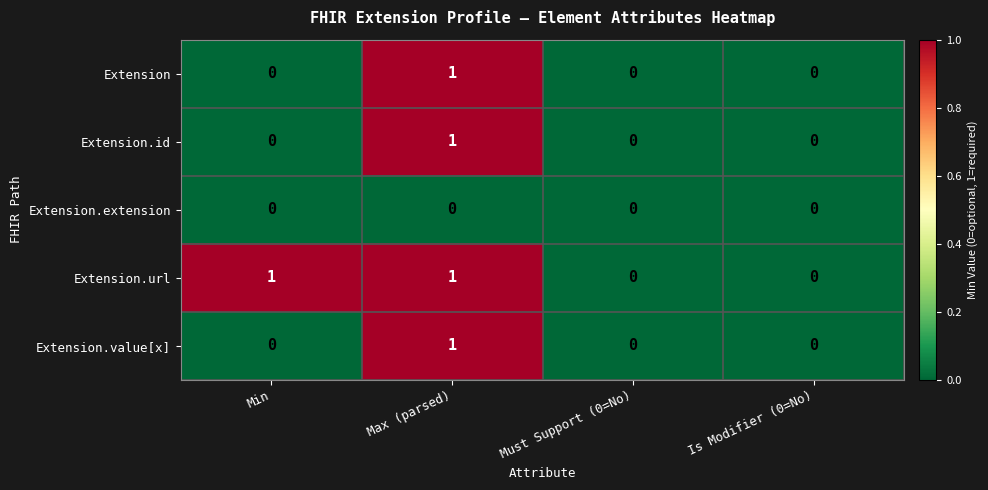

Which category has the highest value in the Extension series?

Max (parsed)